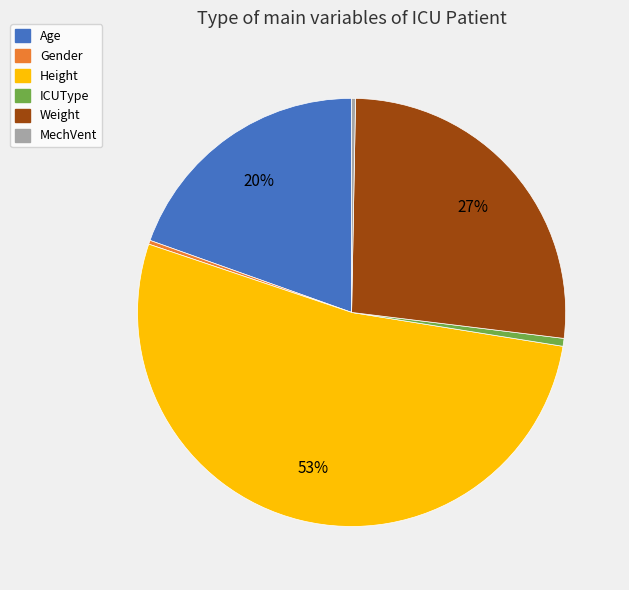

Is the sum of Gender and Height greater than half?

Yes